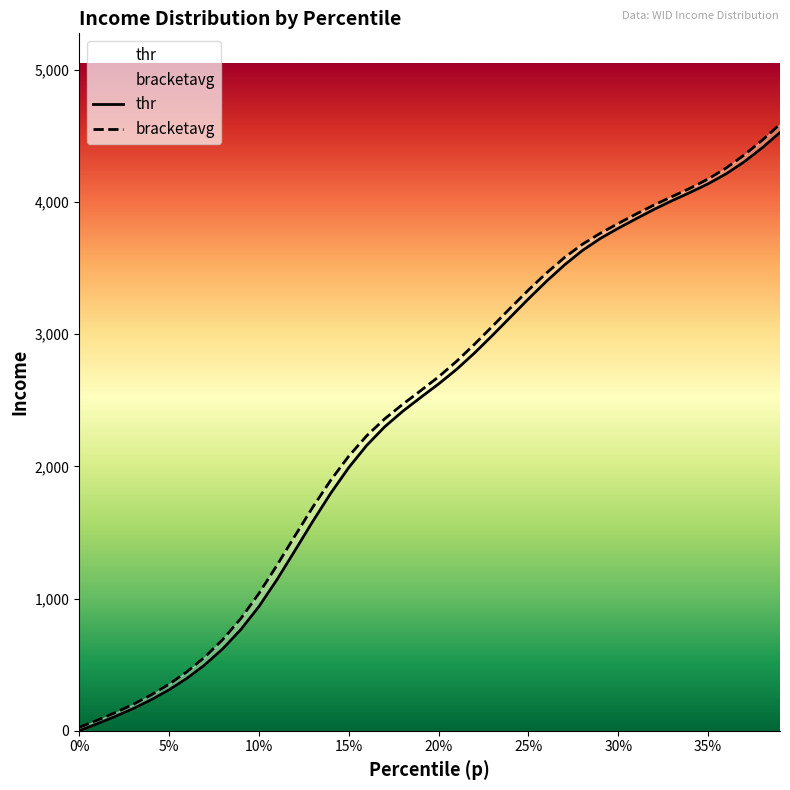

True or false: bracketavg has a value of 1288.7 at 0.37.

False